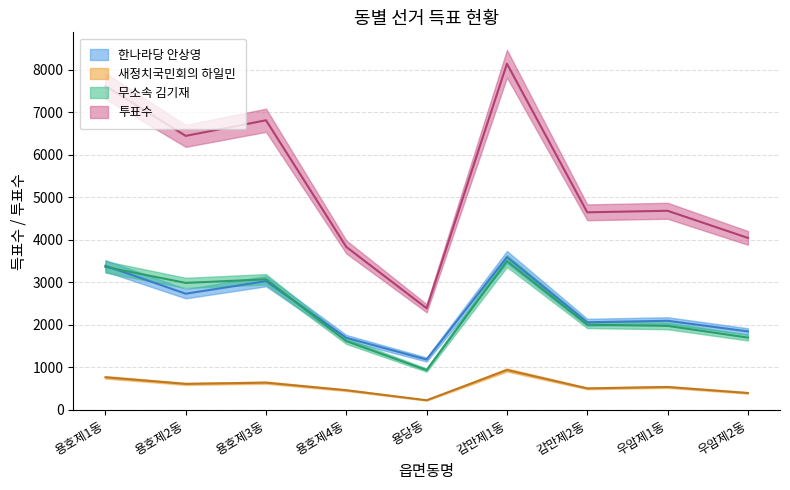

In 투표수, how many points are higher than both neighbors (excluding endpoints)?

3